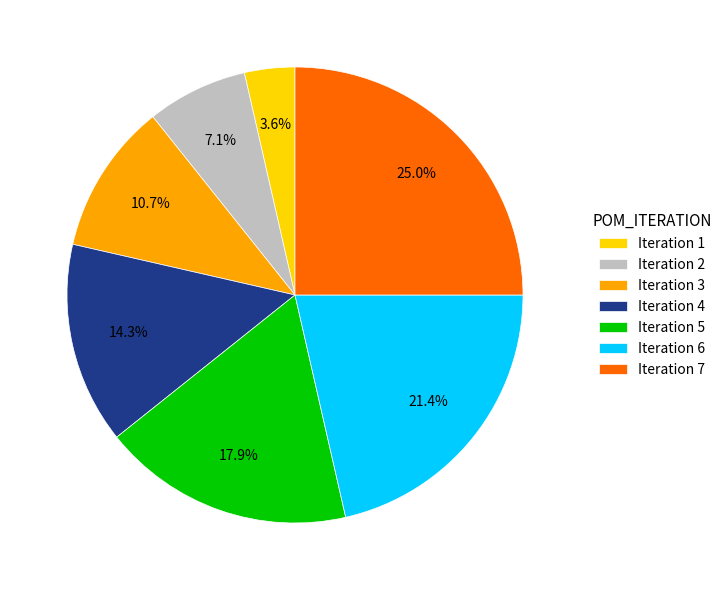

Is Iteration 6 the majority of the pie?

No